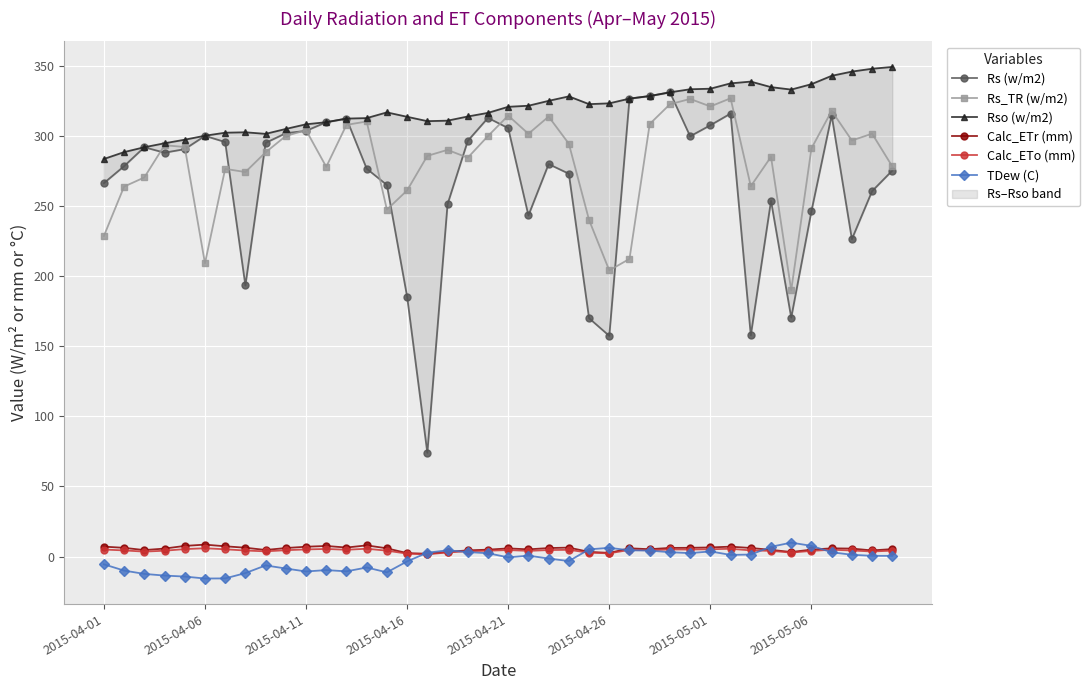

True or false: Rs_TR (w/m2) and Calc_ETo (mm) intersect in this chart.

False